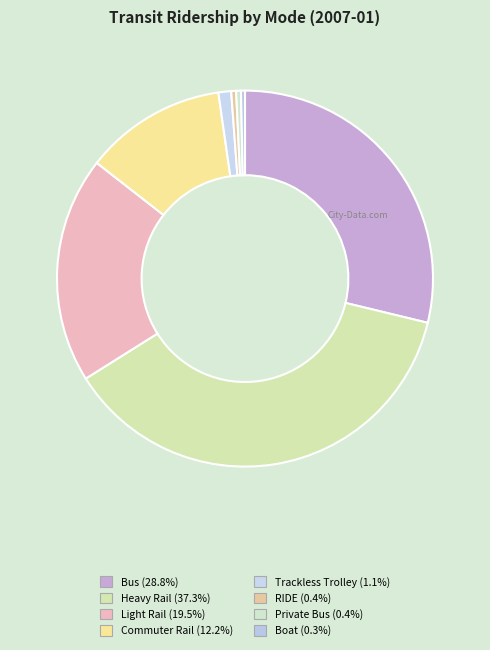

How many segments does this pie chart have?

8